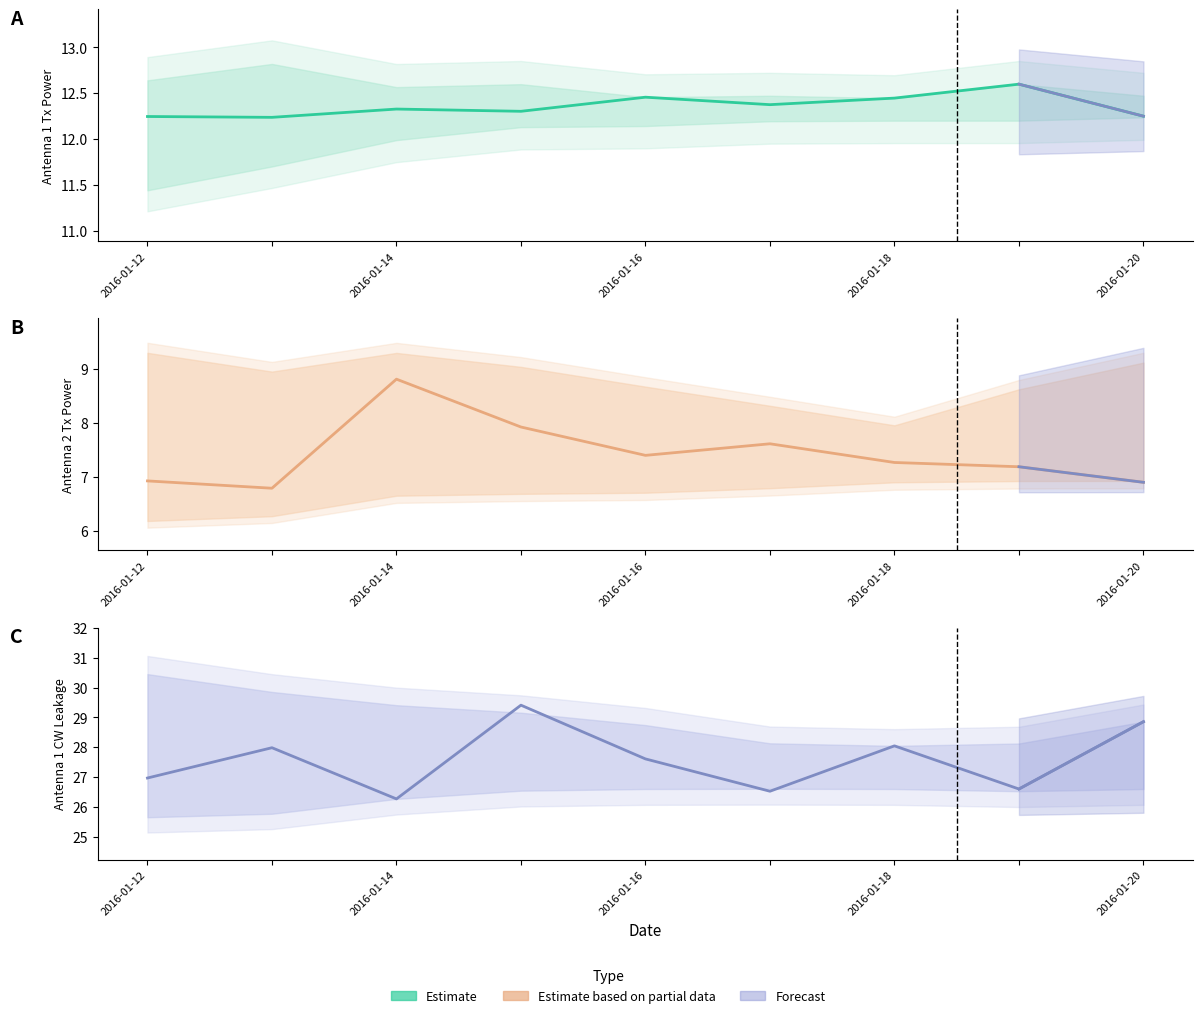

What is the lowest value of the Antenna2 GetTxPower series?

6.8